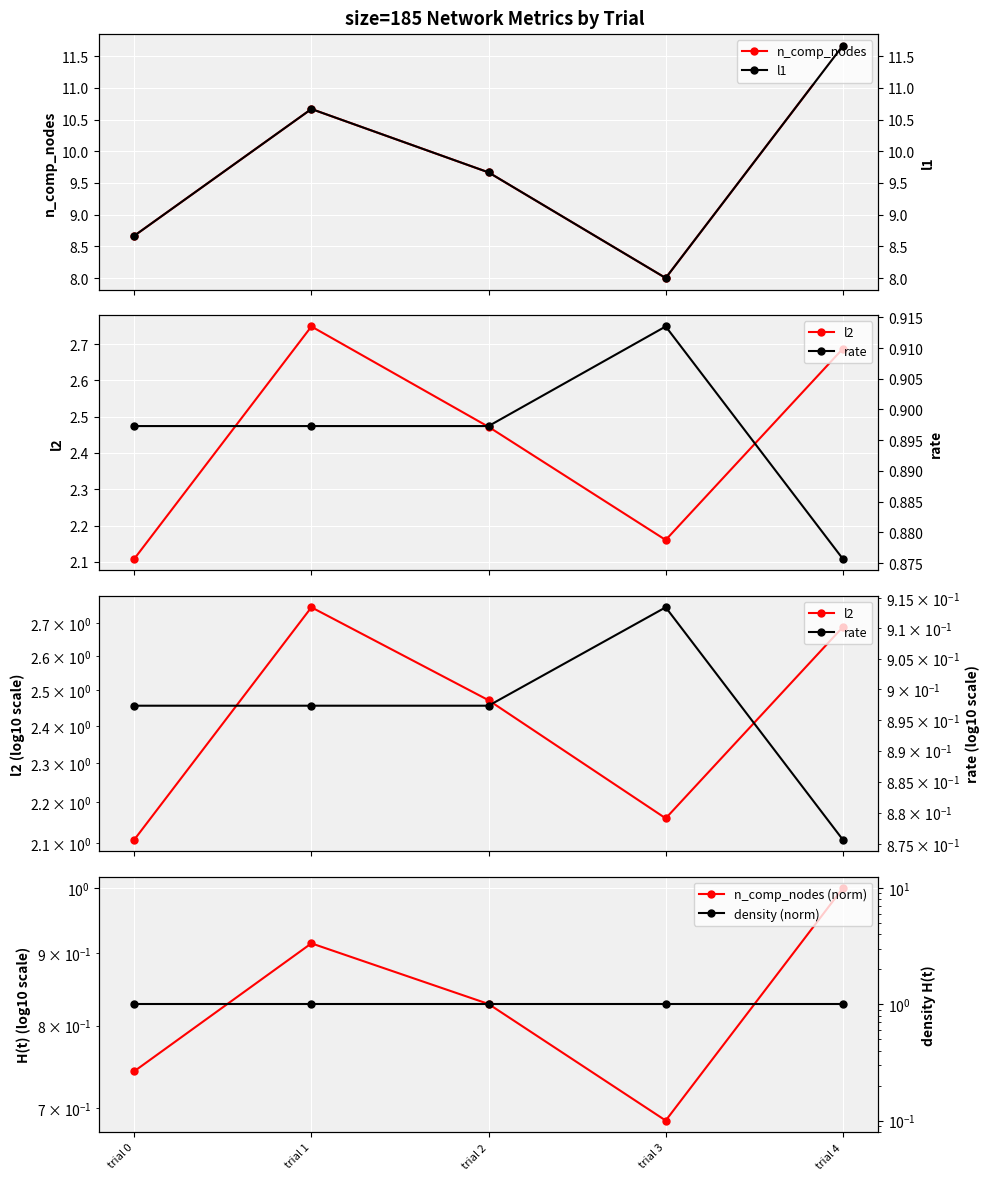

Where is the first local maximum for l2?

trial 1